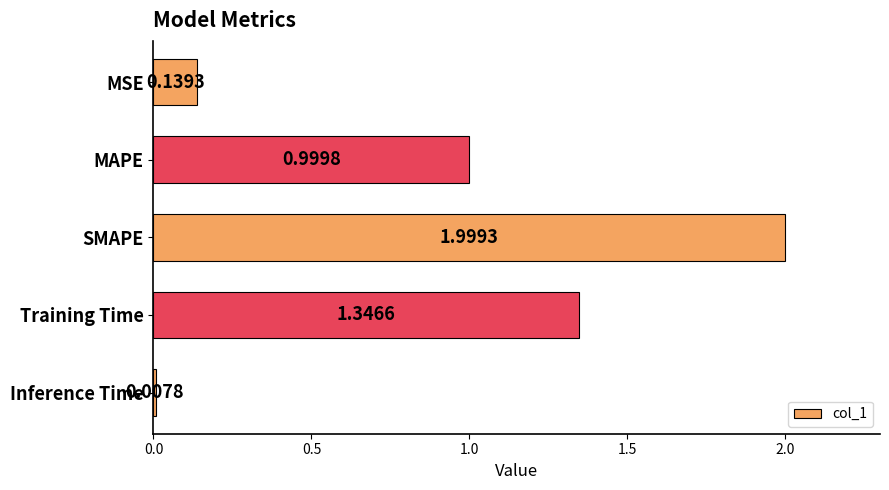

What is the sum of all values?

4.5